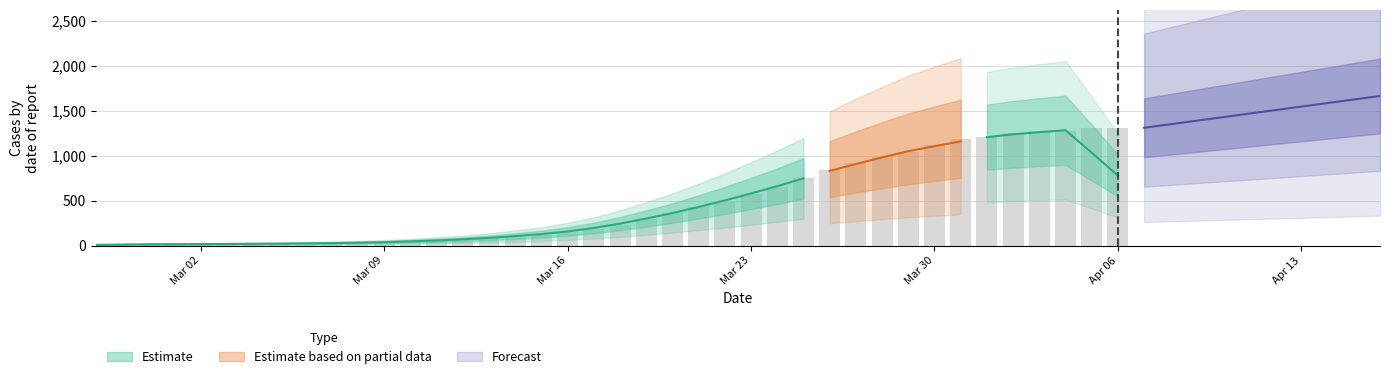

What is the difference between the values at 30 and 39?

325